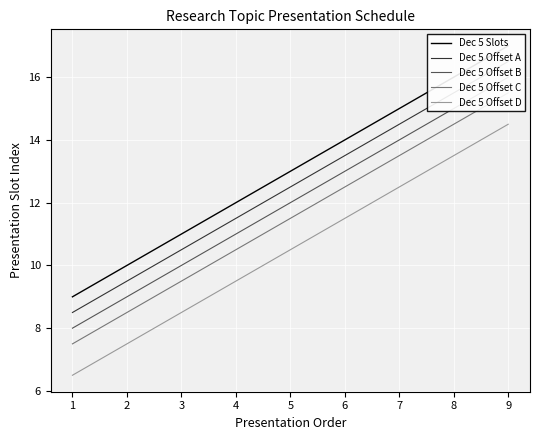

The Dec 5 Offset D series shows 11.5 at 6. True or false?

True